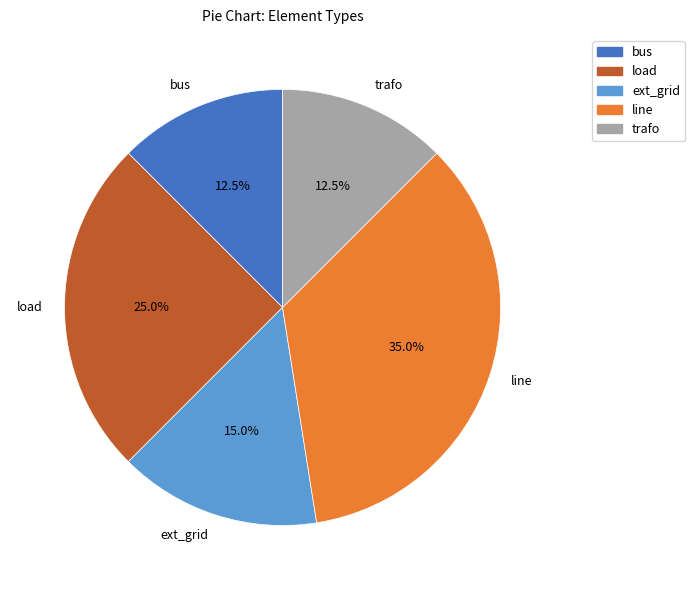

Combined, what portion of the pie is trafo and bus?

25.0%